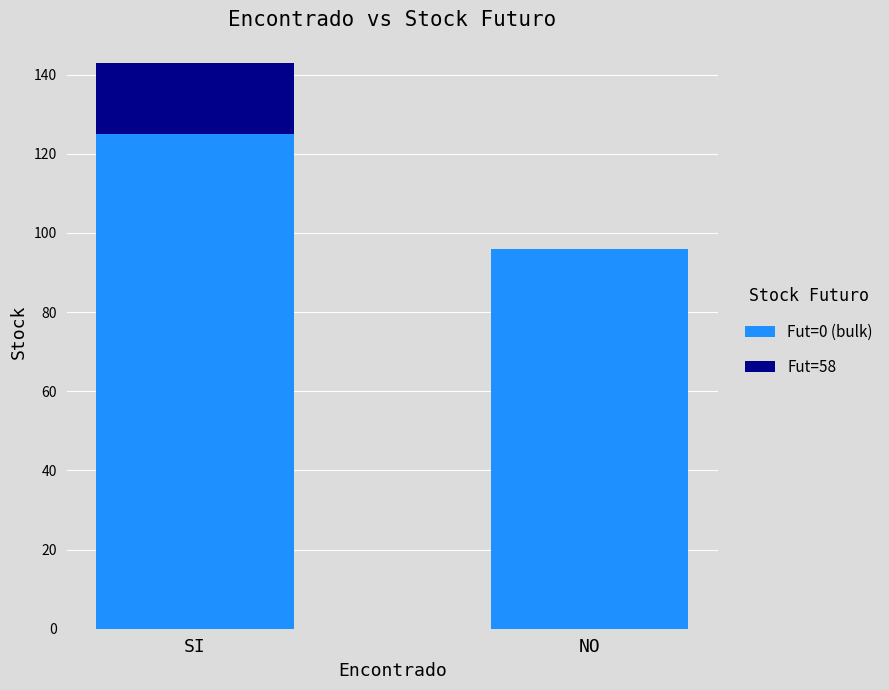

How many distinct data groups are displayed?

2